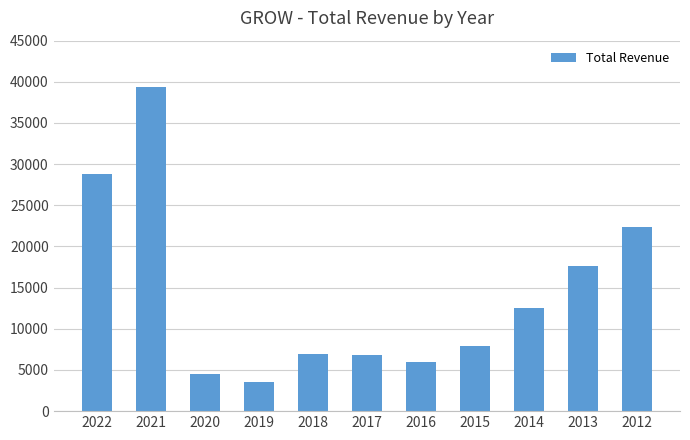

What is the approximate value at 2016?

6000